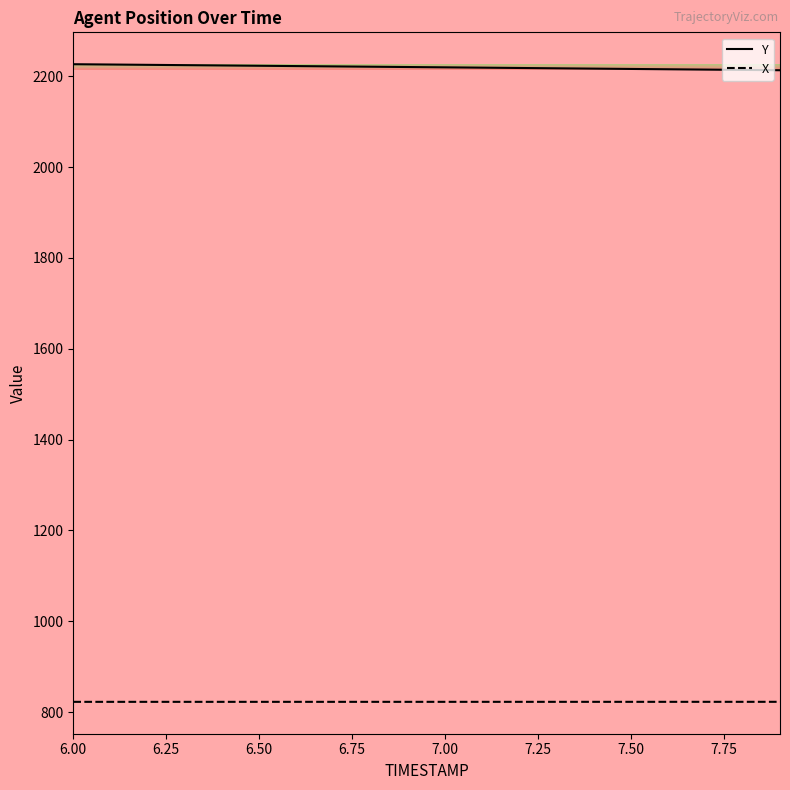

Which series has the largest total across all categories?

Y